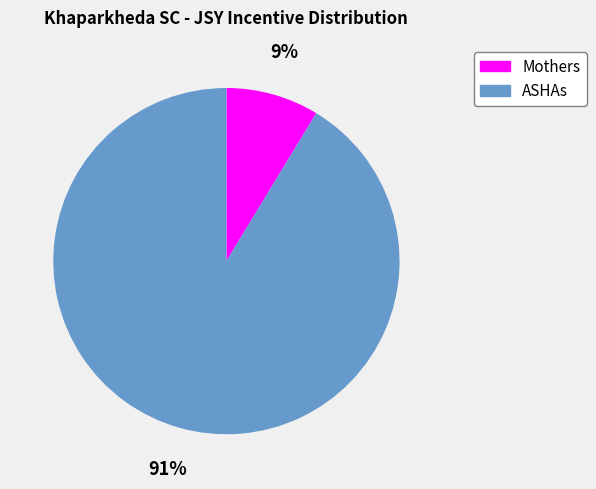

Which category has the biggest portion of the pie?

ASHAs